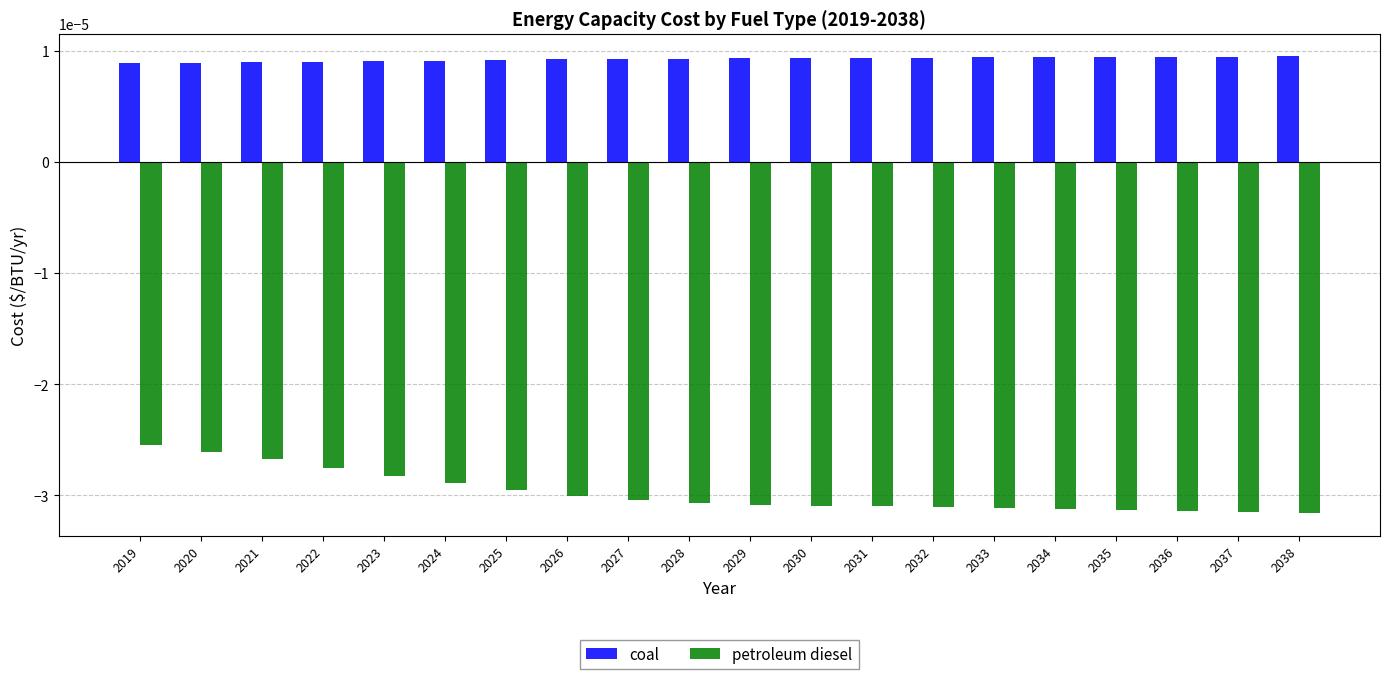

Which series has the widest spread of values?

petroleum diesel